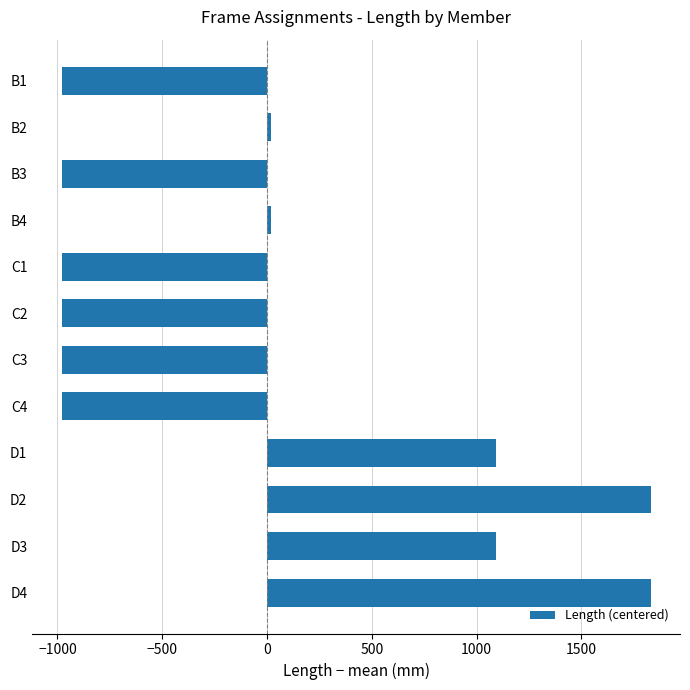

What is the value of the 5th bar from the top?

-980.2